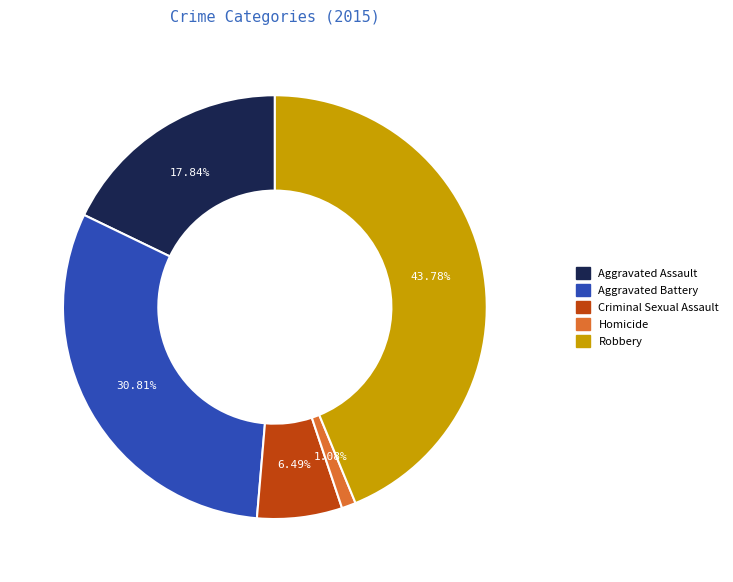

Count the number of slices in the pie.

5